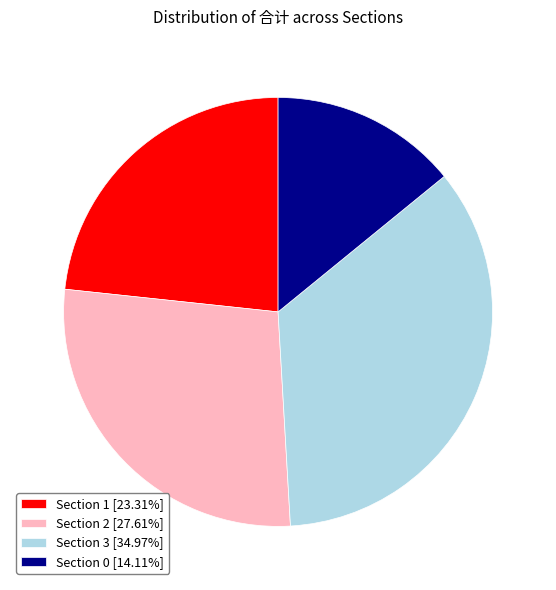

Is there any slice that represents more than half of the pie?

No